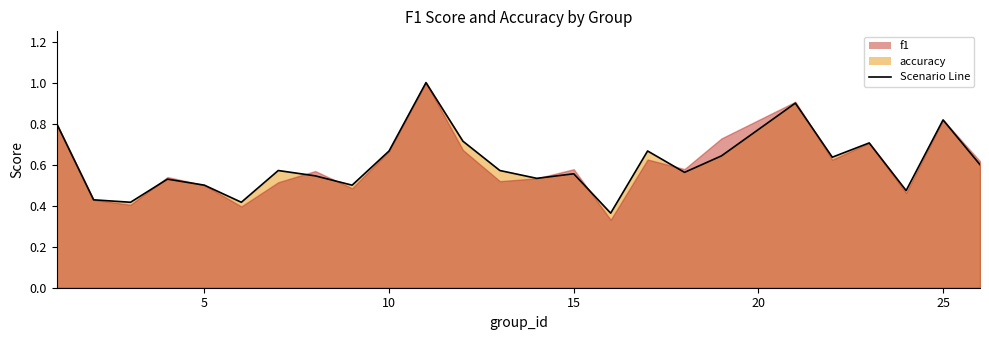

How many points are lower than both their immediate neighbors (excluding endpoints)?

8